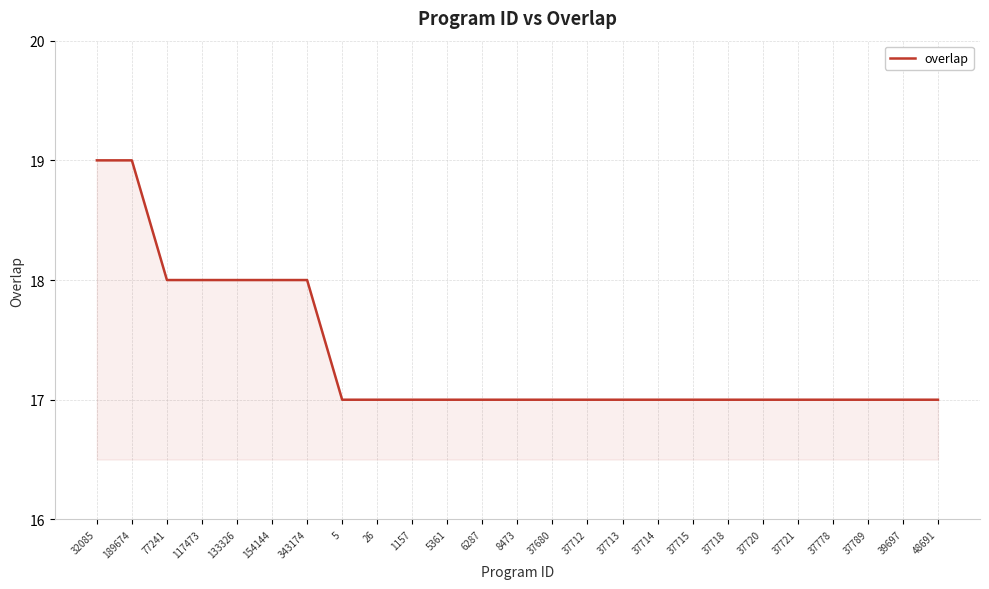

What is the maximum value shown in the chart?

19